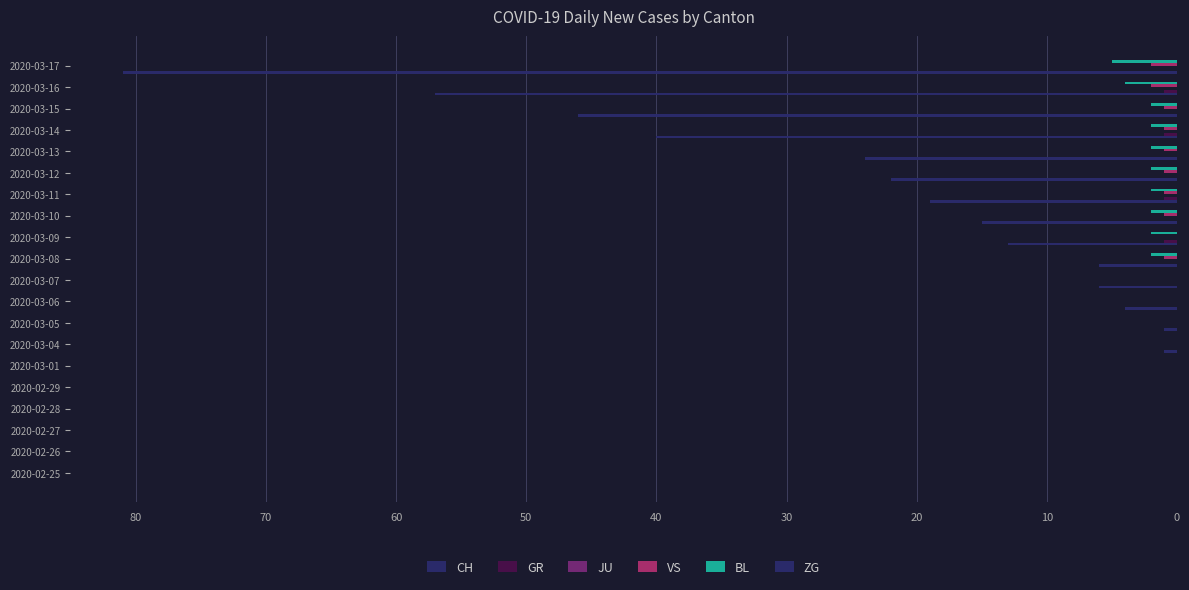

Count the number of data series in this chart.

4